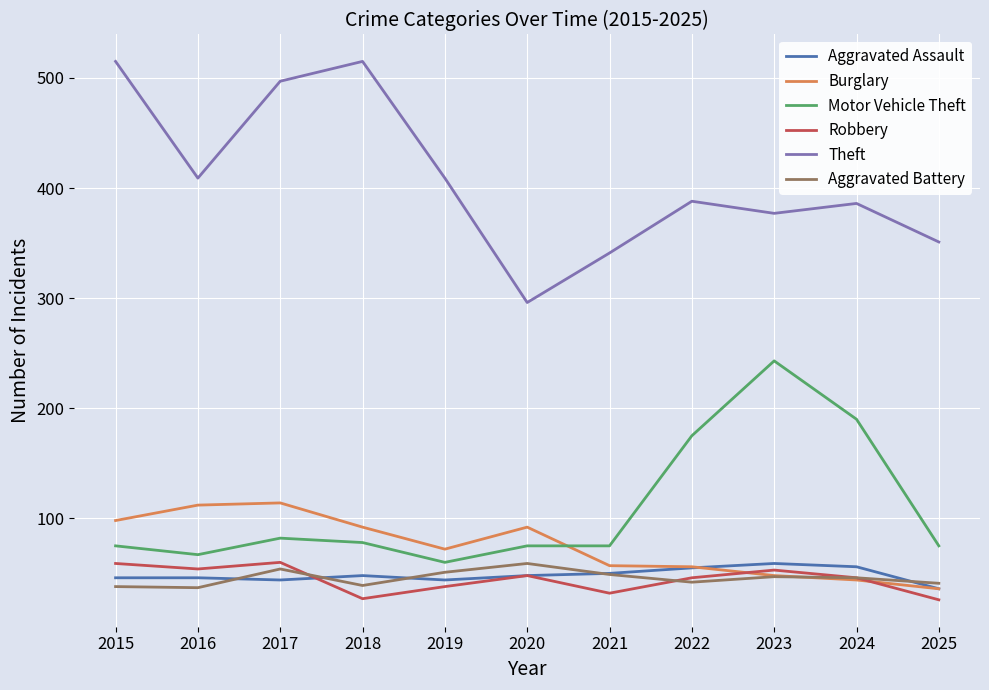

At which label does Robbery first exceed 46?

2015